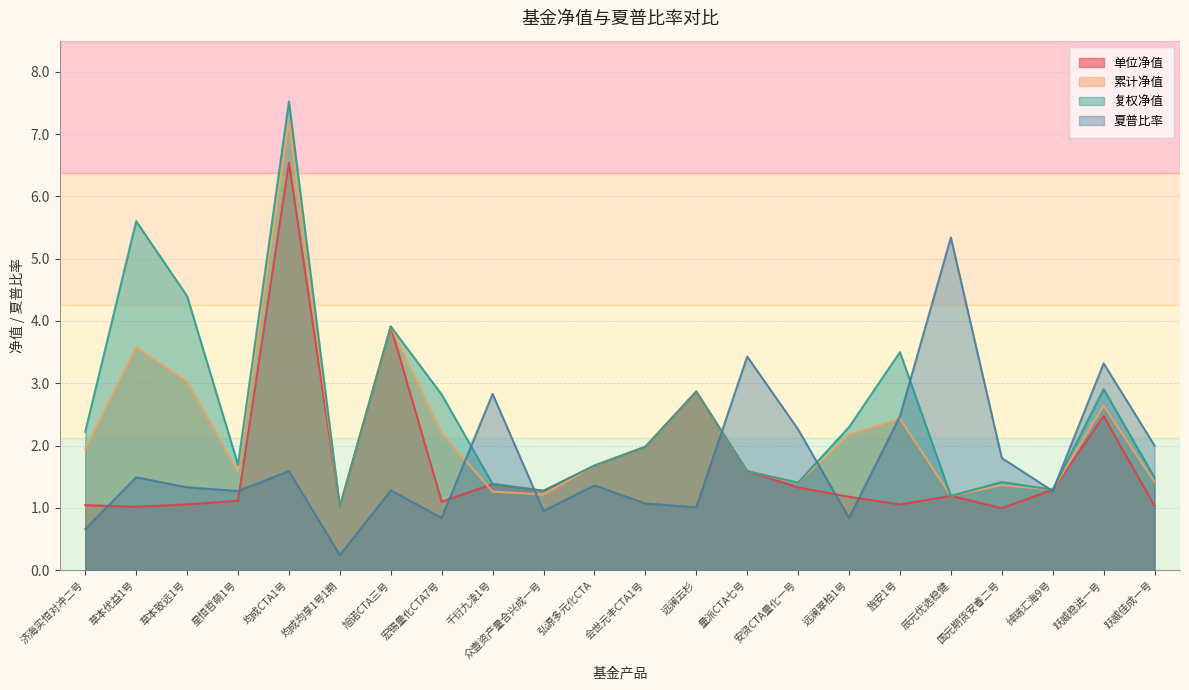

Rank the series by their maximum value, from highest to lowest.

复权净值, 累计净值, 单位净值, 夏普比率